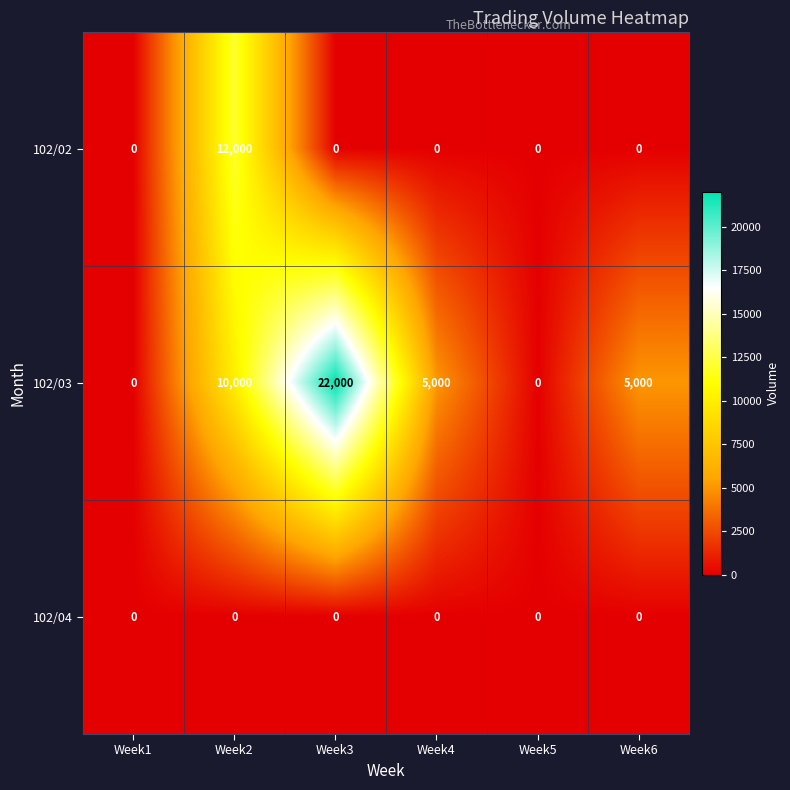

Reading right to left, list all the values displayed in this chart.

102/02: 0	0	0	0	12000	0
102/03: 5000	0	5000	22000	10000	0
102/04: 0	0	0	0	0	0